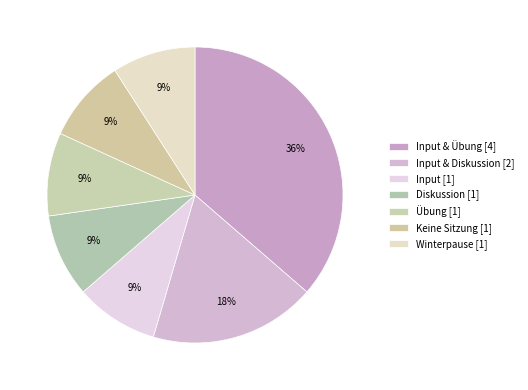

How many slices are in this pie chart?

7